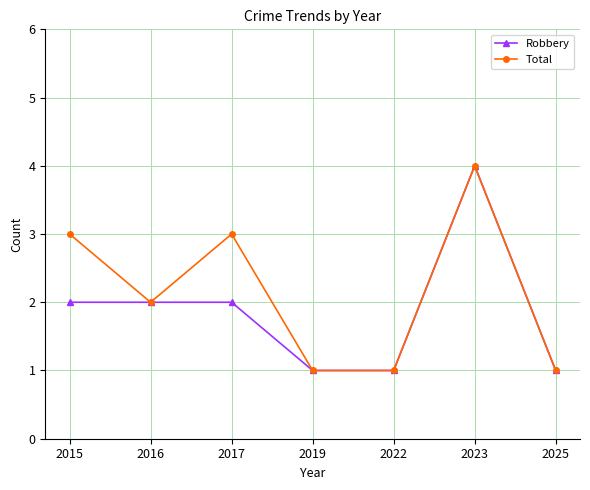

Reading right to left, list all the values displayed in this chart.

Robbery: 1	4	1	1	2	2	2
Total: 1	4	1	1	3	2	3